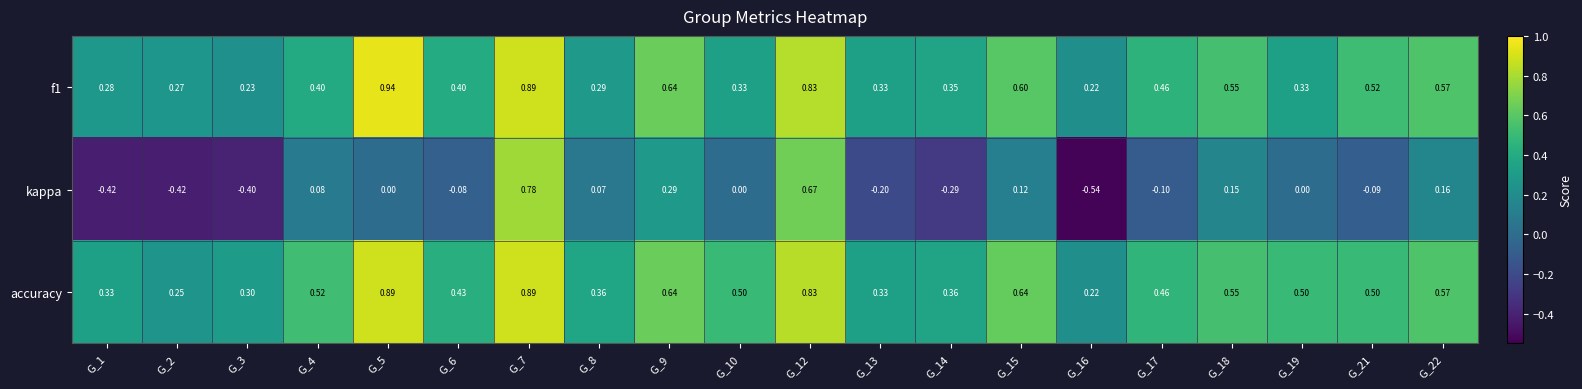

Which series has the largest total across all categories?

accuracy